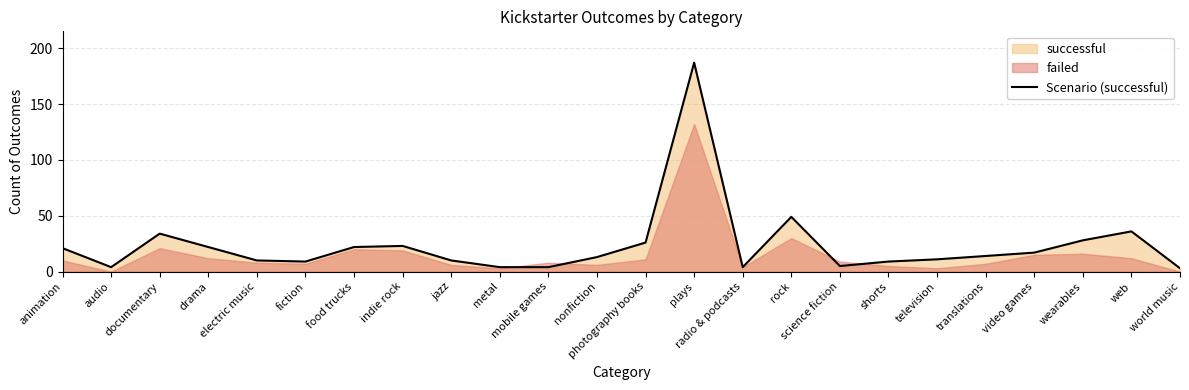

How many lines are shown in the chart?

1